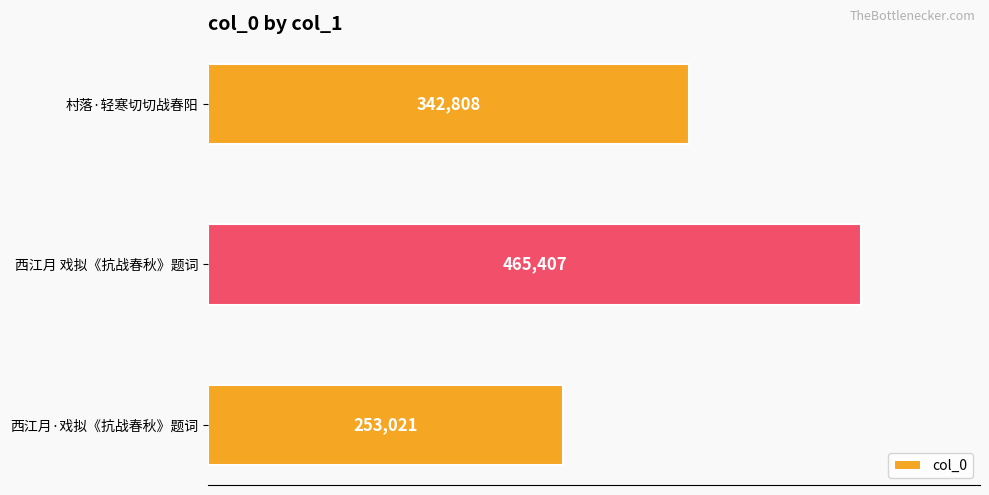

Is it true that the value at 西江月 戏拟《抗战春秋》题词 is 829033?

False